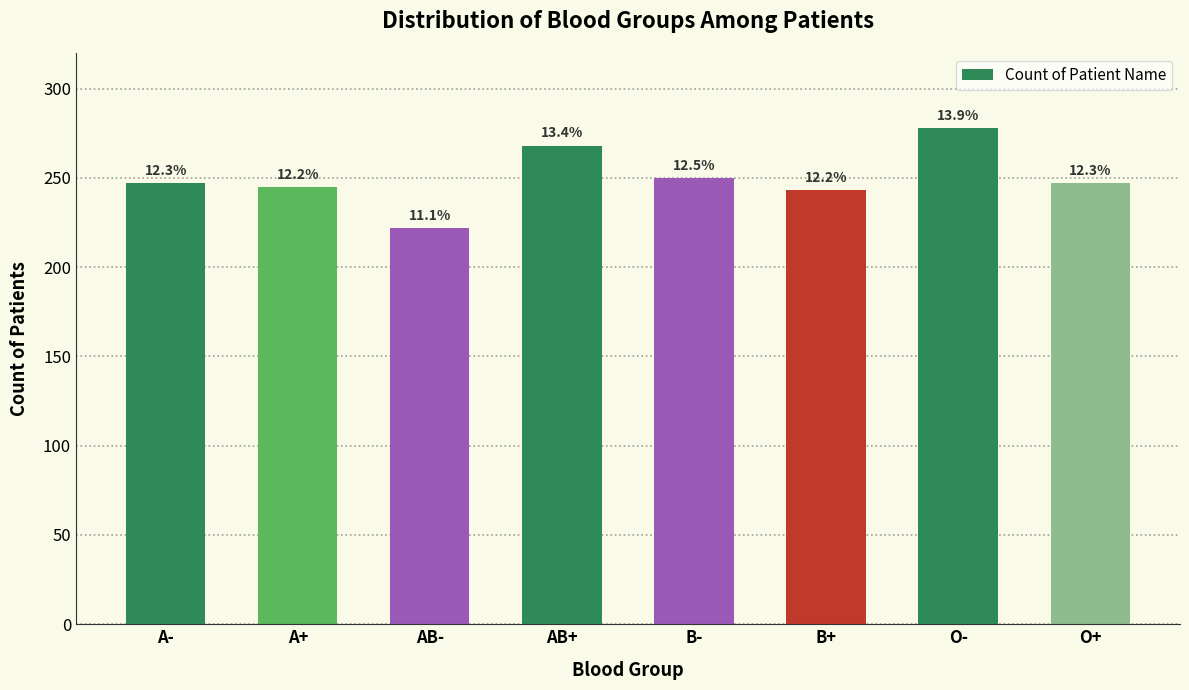

Which has a higher value, AB+ or B+?

AB+